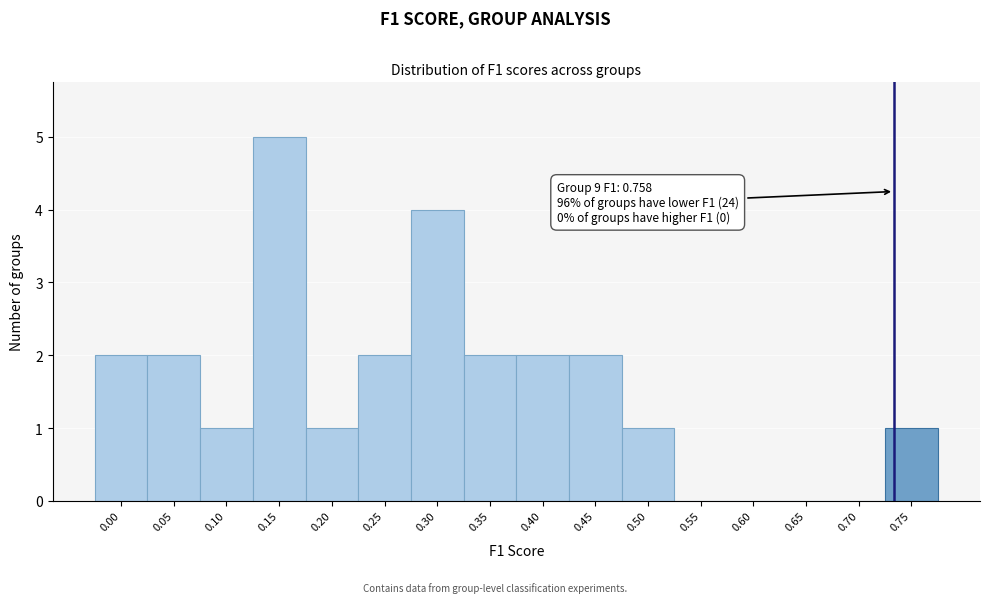

Reading right to left, extract all data points from this chart.

0.75=1	0.70=0	0.65=0	0.60=0	0.55=0	0.50=1	0.45=2	0.40=2	0.35=2	0.30=4	0.25=2	0.20=1	0.15=5	0.10=1	0.05=2	0.00=2